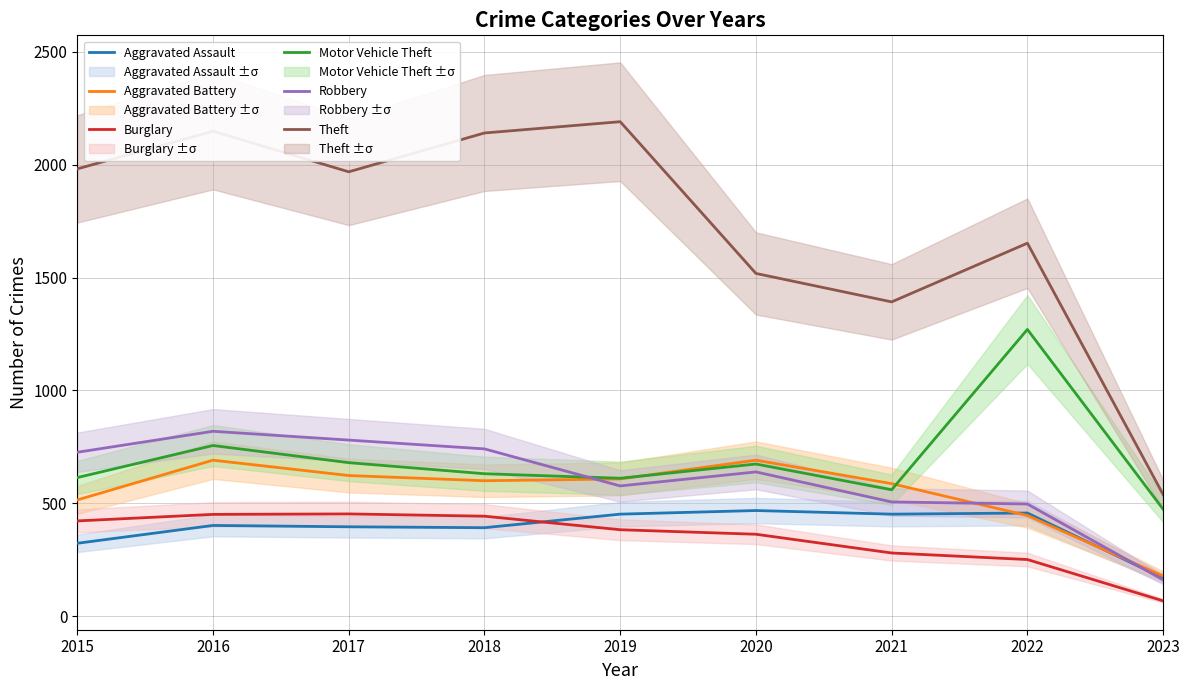

Reading right to left, transcribe all the data shown in this chart.

Aggravated Assault: 169	457	452	468	452	392	396	402	323
Aggravated Battery: 178	446	587	691	608	600	623	691	515
Burglary: 68	251	280	363	383	443	453	451	422
Motor Vehicle Theft: 474	1270	560	674	611	631	680	756	614
Robbery: 161	497	506	639	577	741	780	819	726
Theft: 539	1652	1392	1518	2190	2140	1968	2148	1981